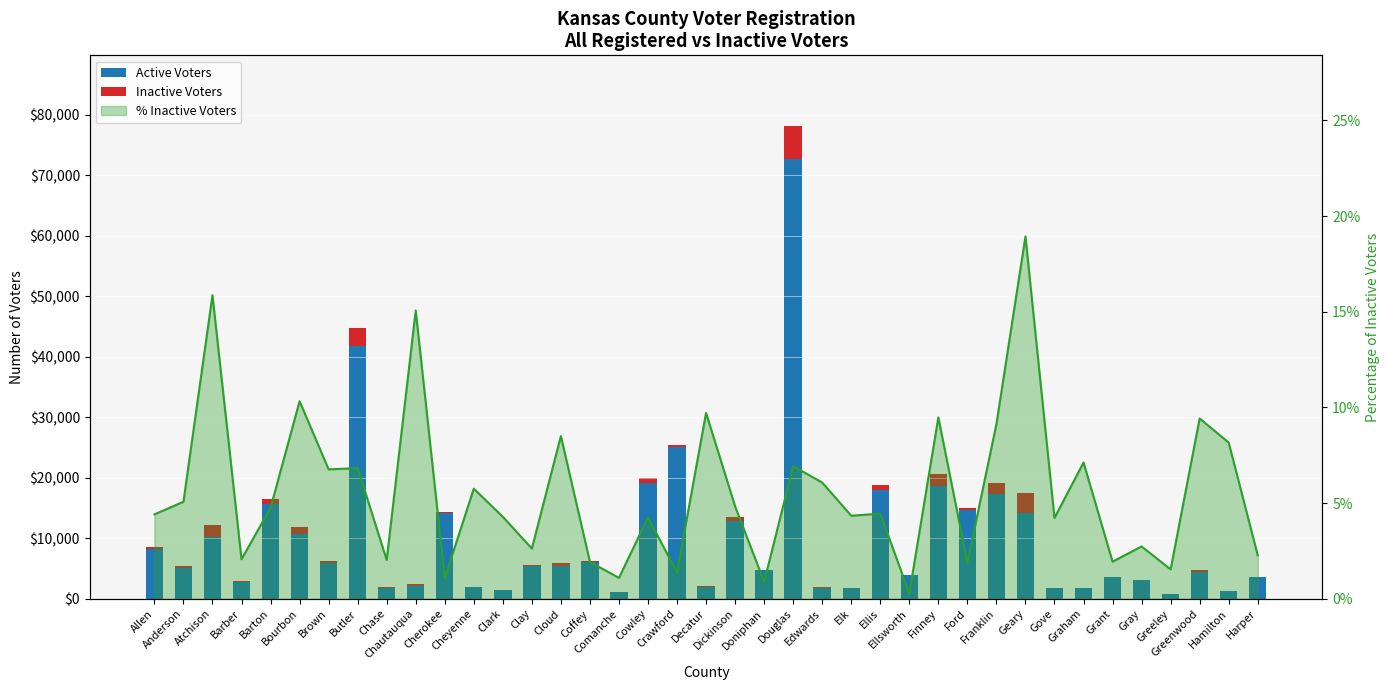

Reading left to right, what are all the values shown in this chart?

Active Voters: Allen=8237	Anderson=5096	Atchison=10254	Barber=2846	Barton=15665	Bourbon=10704	Brown=5887	Butler=41743	Chase=1836	Chautauqua=2092	Cherokee=14101	Cheyenne=1868	Clark=1453	Clay=5492	Cloud=5348	Coffey=6068	Comanche=1087	Cowley=19160	Crawford=25026	Decatur=1887	Dickinson=12918	Doniphan=4714	Douglas=72683	Edwards=1794	Elk=1698	Ellis=18034	Ellsworth=3962	Finney=18609	Ford=14720	Franklin=17366	Geary=14147	Gove=1769	Graham=1709	Grant=3594	Gray=3060	Greeley=834	Greenwood=4374	Hamilton=1249	Harper=3529
Inactive Voters: Allen=380	Anderson=272	Atchison=1933	Barber=60	Barton=781	Bourbon=1232	Brown=427	Butler=3058	Chase=38	Chautauqua=371	Cherokee=154	Cheyenne=114	Clark=65	Clay=148	Cloud=497	Coffey=119	Comanche=12	Cowley=851	Crawford=348	Decatur=203	Dickinson=655	Doniphan=42	Douglas=5410	Edwards=116	Elk=77	Ellis=840	Ellsworth=11	Finney=1948	Ford=282	Franklin=1744	Geary=3304	Gove=78	Graham=131	Grant=71	Gray=86	Greeley=13	Greenwood=455	Hamilton=111	Harper=82